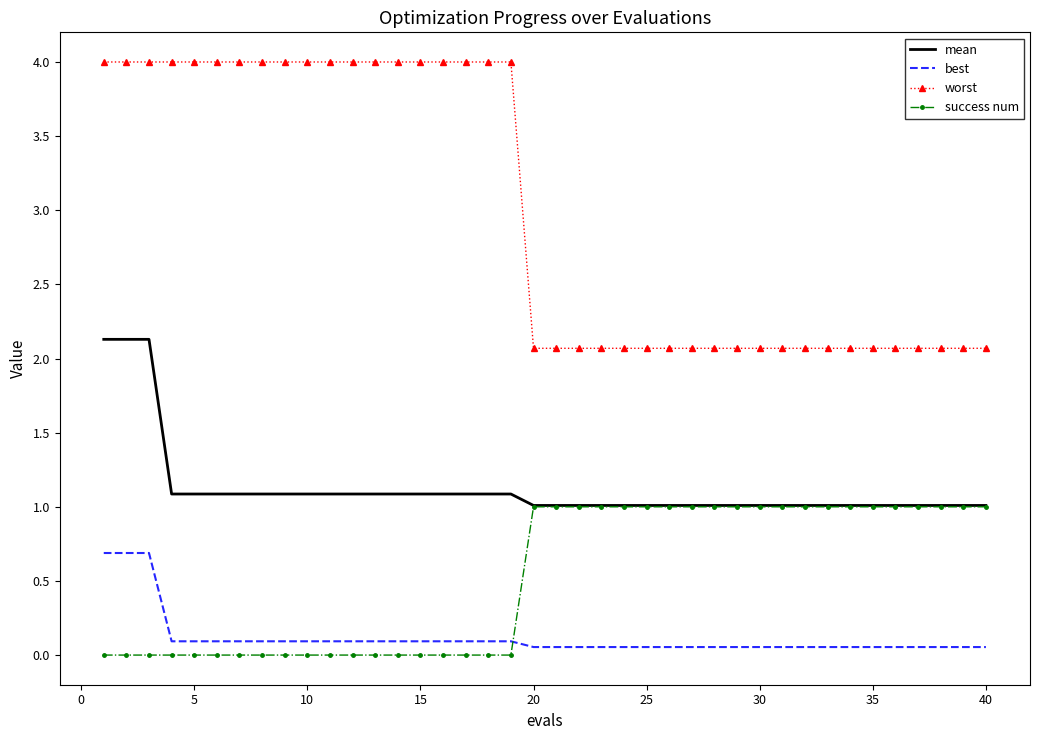

What is the greatest value displayed?

4.0